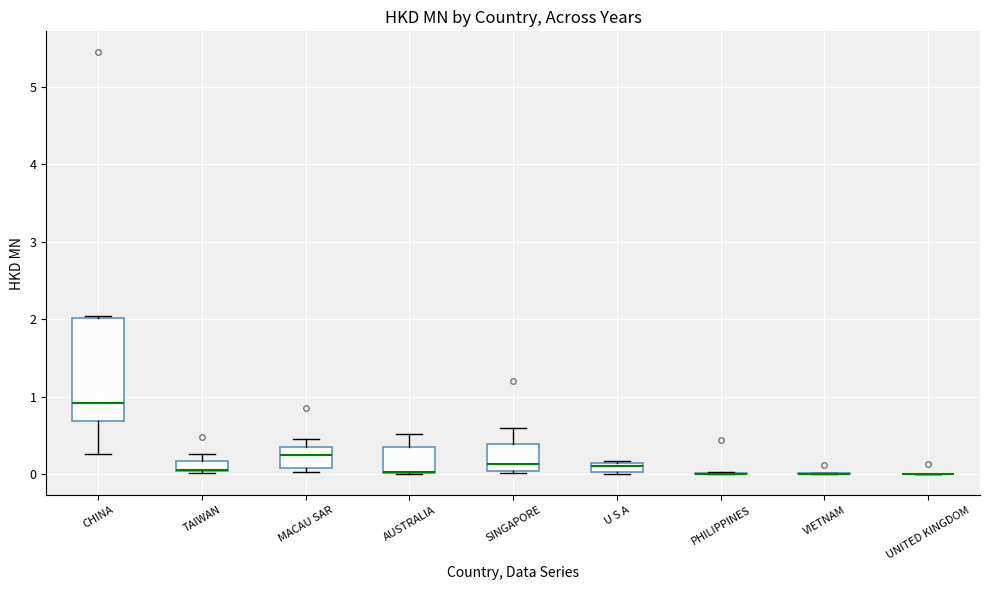

Where is the upper edge of the box for TAIWAN on the y-axis? The values are not printed on the chart, so give them approximately, as read against the axis.

0.2